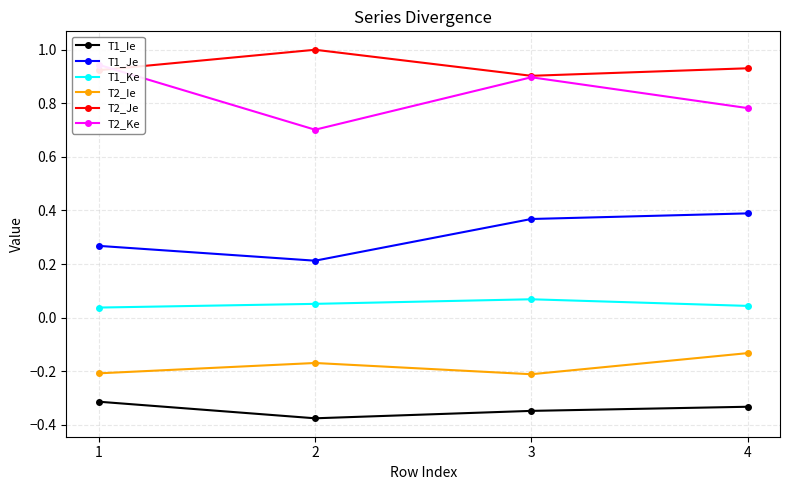

At which category does the chart reach its minimum across all series?

2